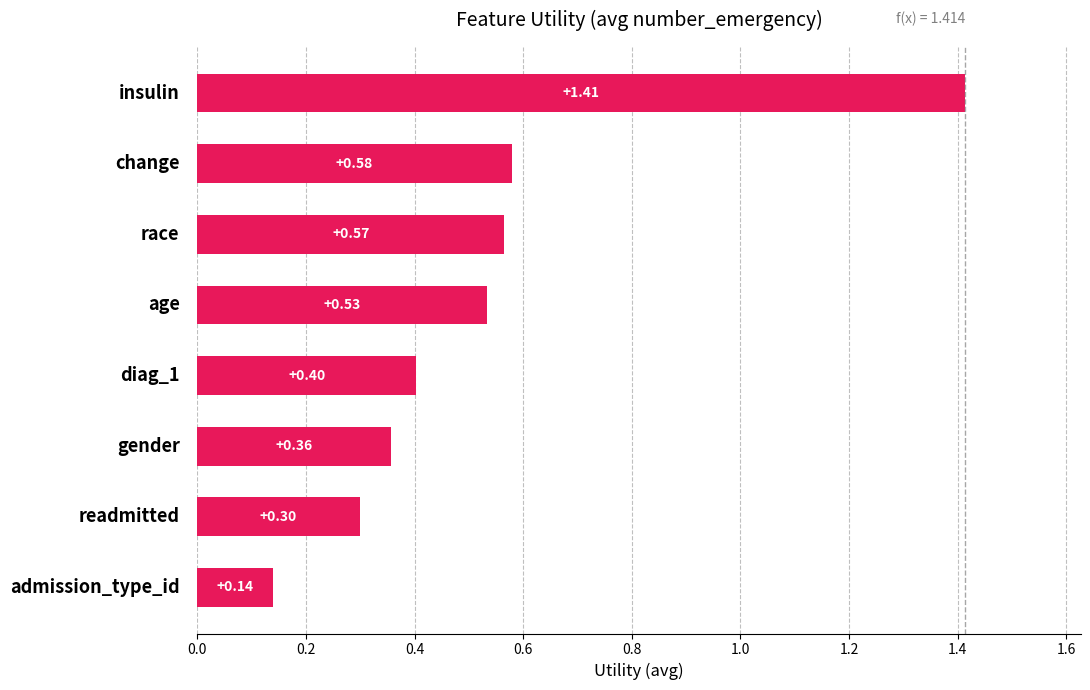

What is the difference between the maximum and minimum values?

1.3